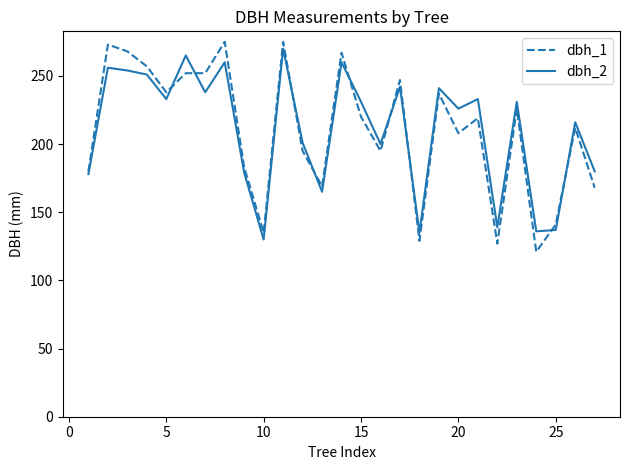

Is this an area chart (filled region under the line)?

No